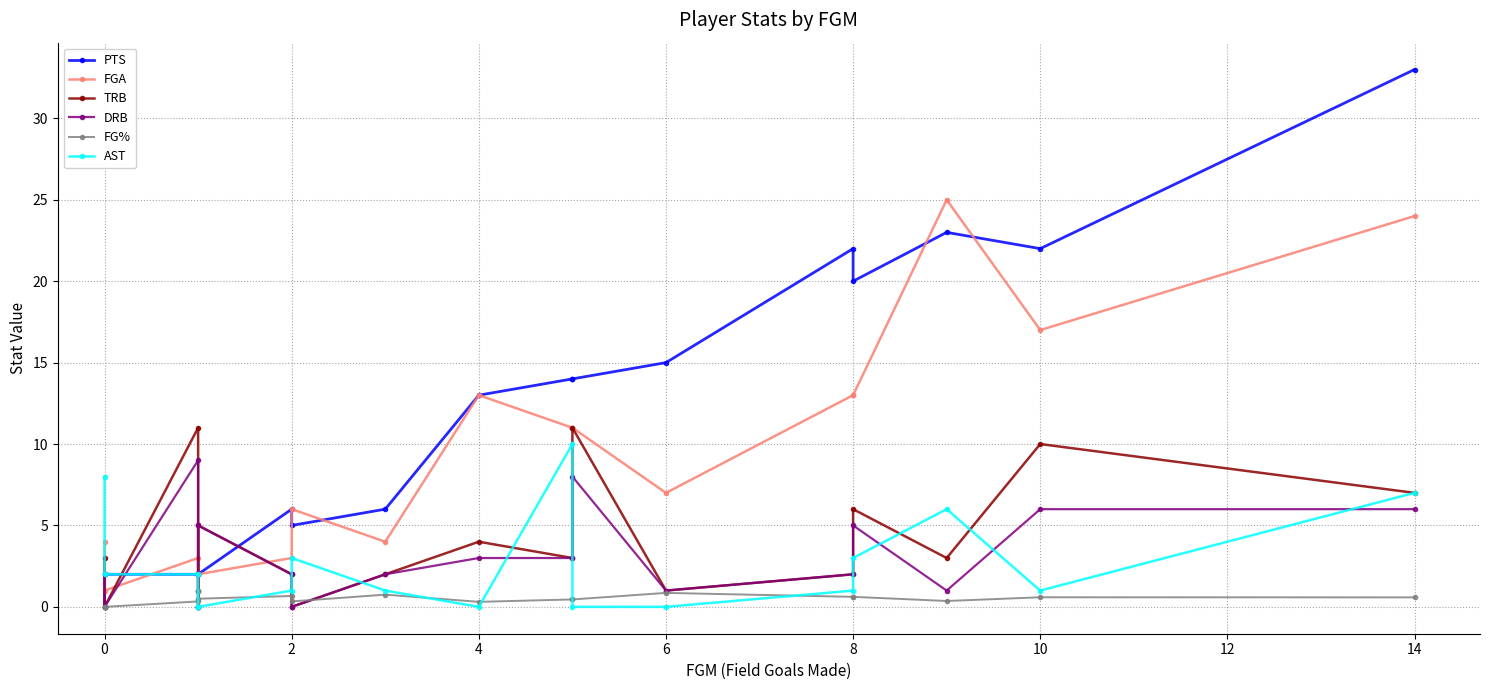

Does the chart have visible grid lines?

Yes